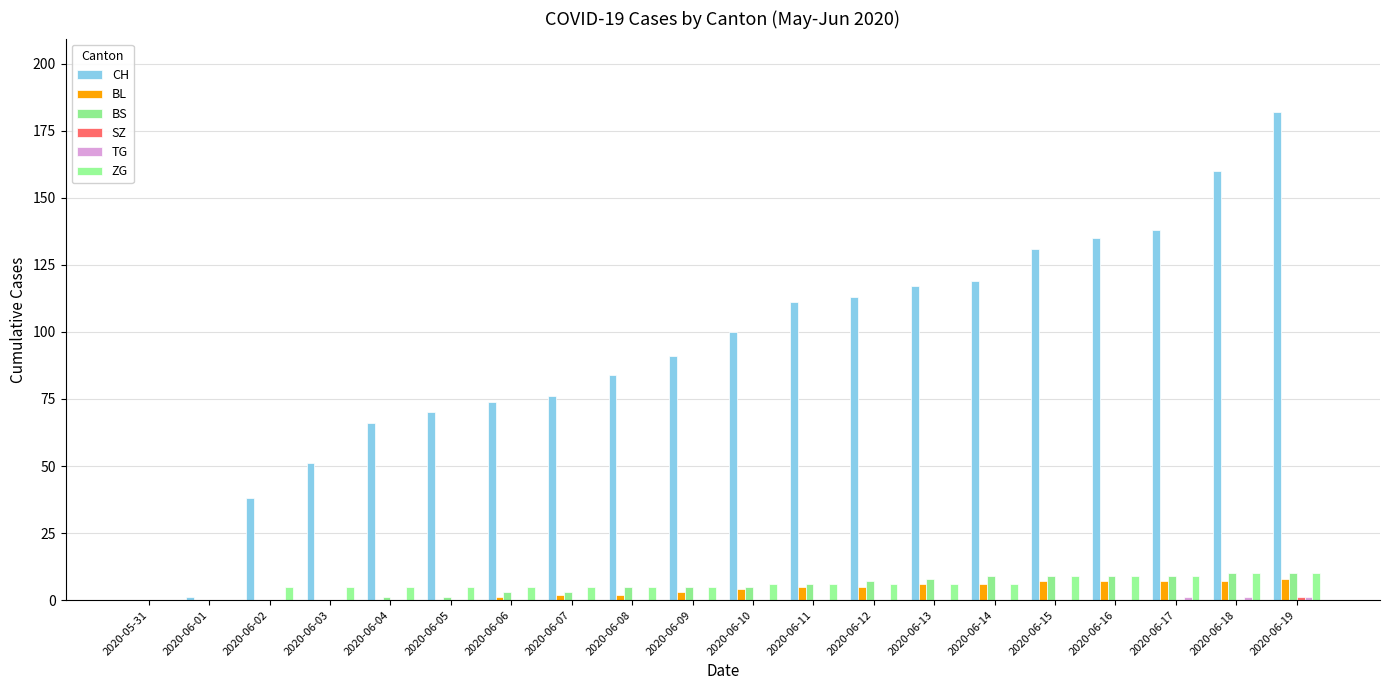

At which category does the chart reach its peak across all series?

2020-06-19